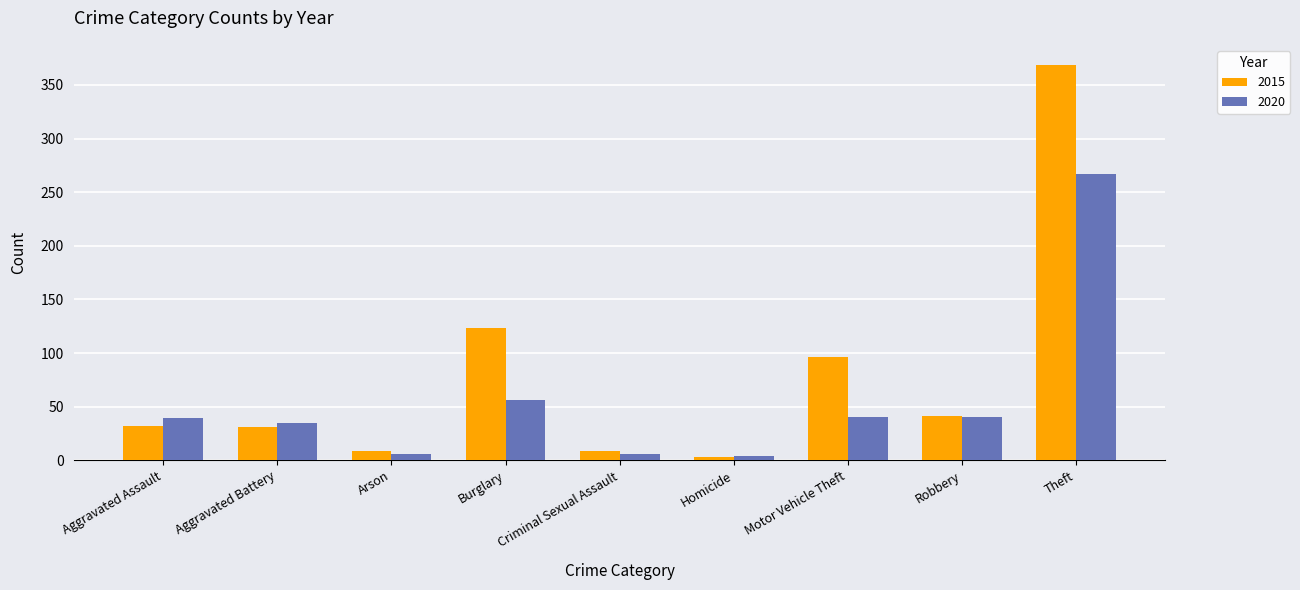

The value of 2015 at Robbery is 26. True or false?

False